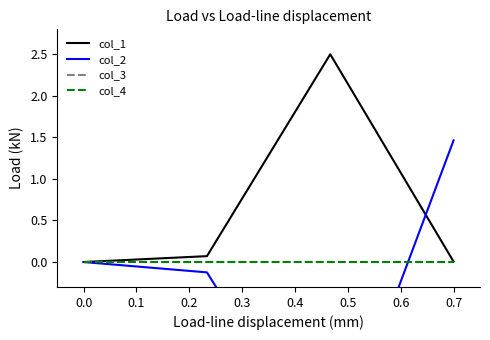

What is the difference between the highest and lowest values at 0.1?

0.2